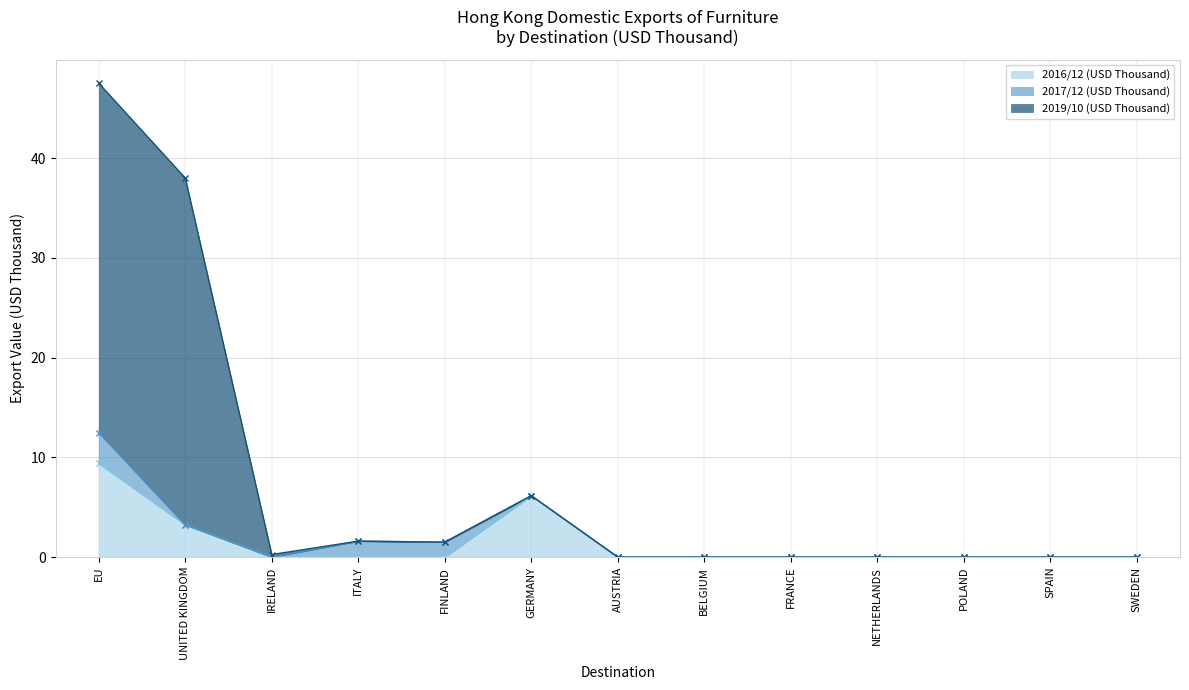

Between EU and FINLAND, which series saw the biggest shift?

2019/10 (USD Thousand)